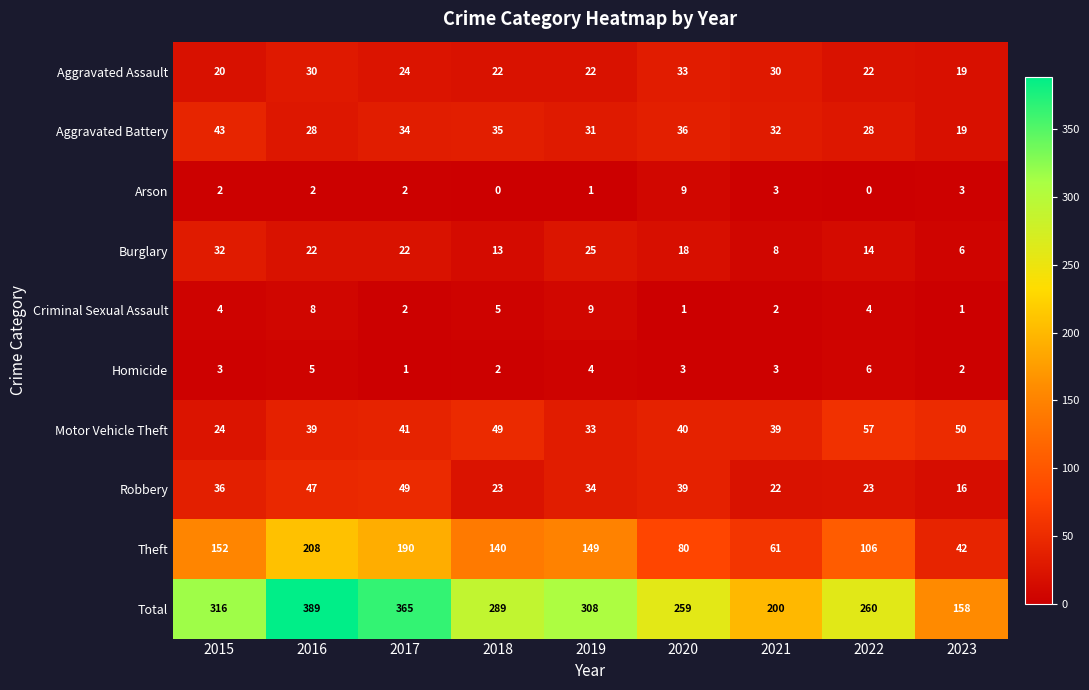

At 2015, list the series in order from smallest to largest.

Arson, Homicide, Criminal Sexual Assault, Aggravated Assault, Motor Vehicle Theft, Burglary, Robbery, Aggravated Battery, Theft, Total